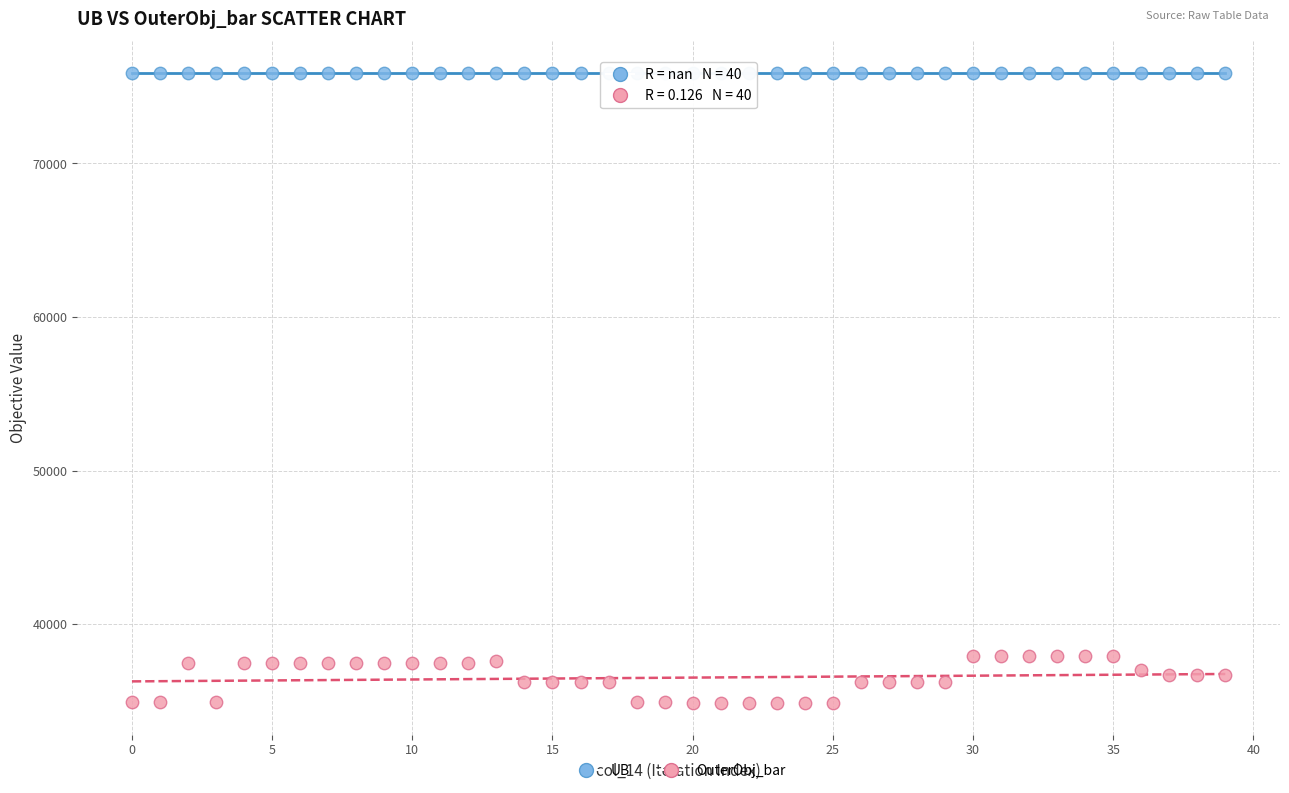

Which series reaches the maximum Y coordinate?

UB